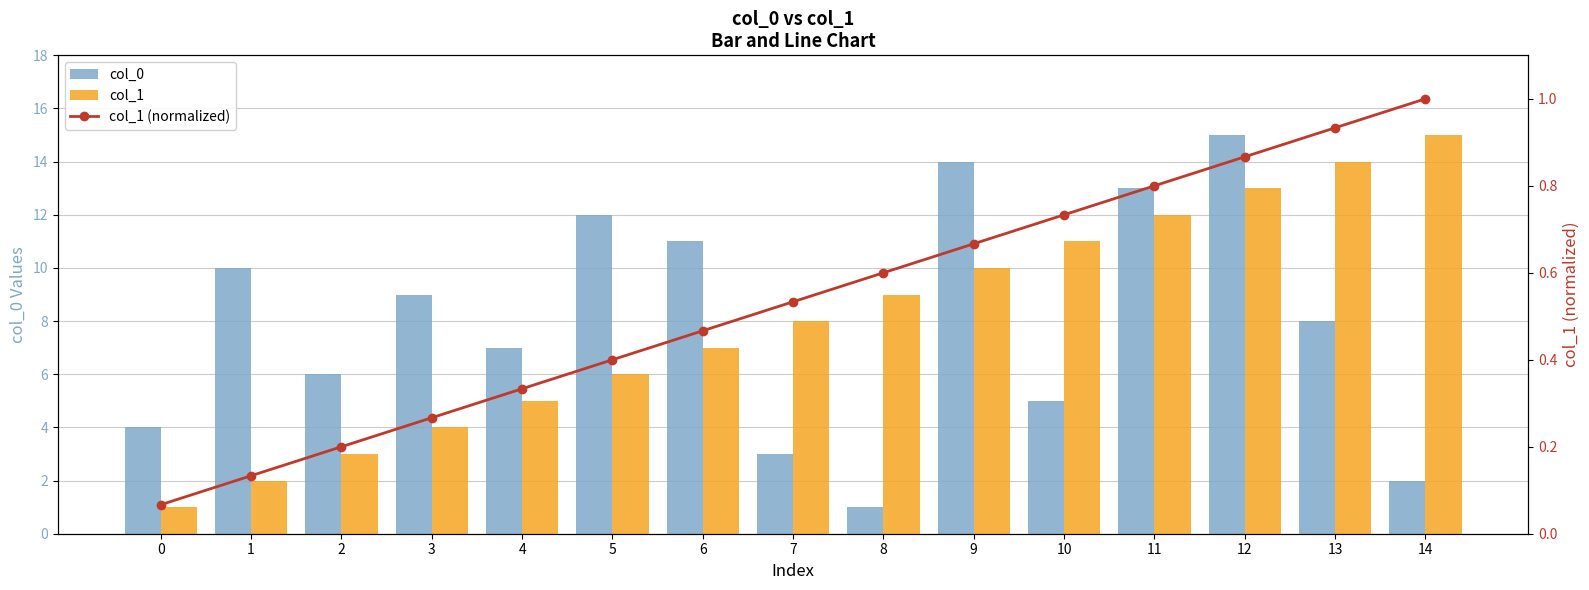

How many data points does each series have?

15